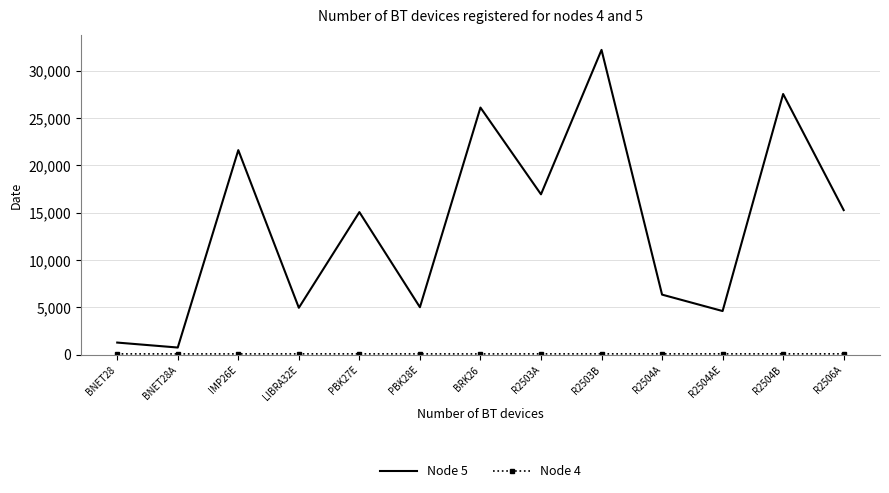

The Node 5 series shows 32209.5 at R2503B. True or false?

True